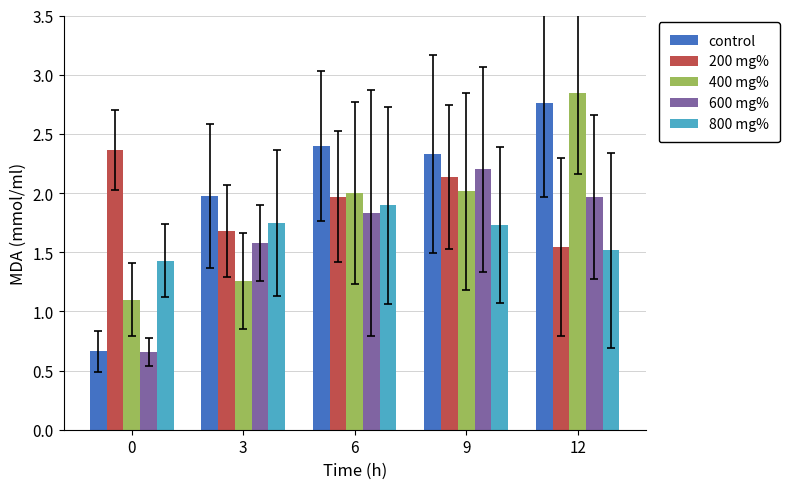

Does the chart contain any negative values?

No